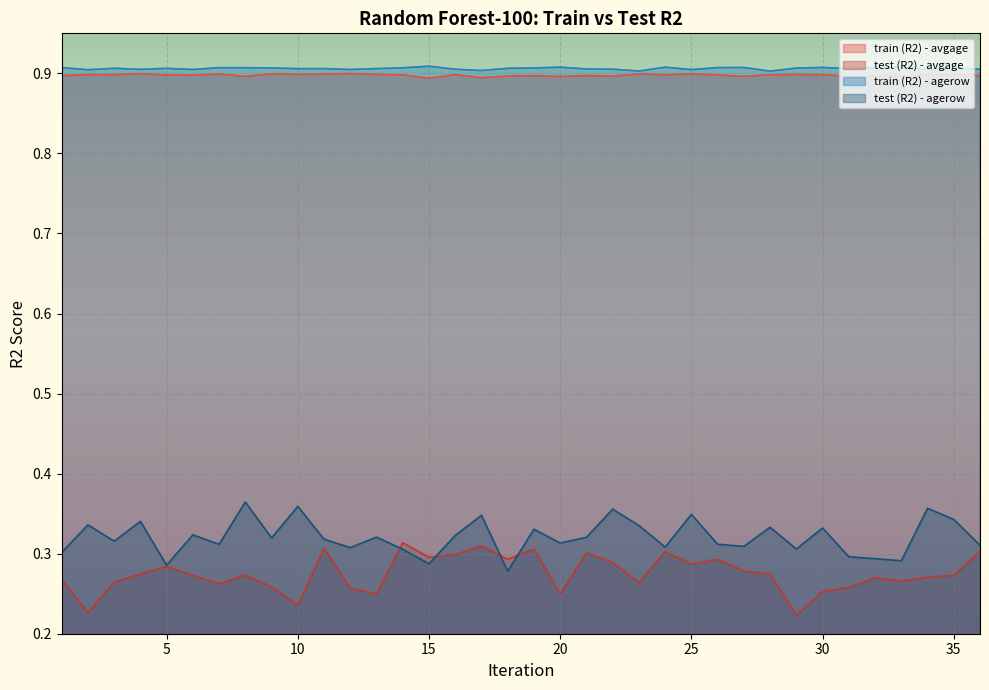

True or false: train (R2) - agerow and train (R2) - avgage cross at least once.

False